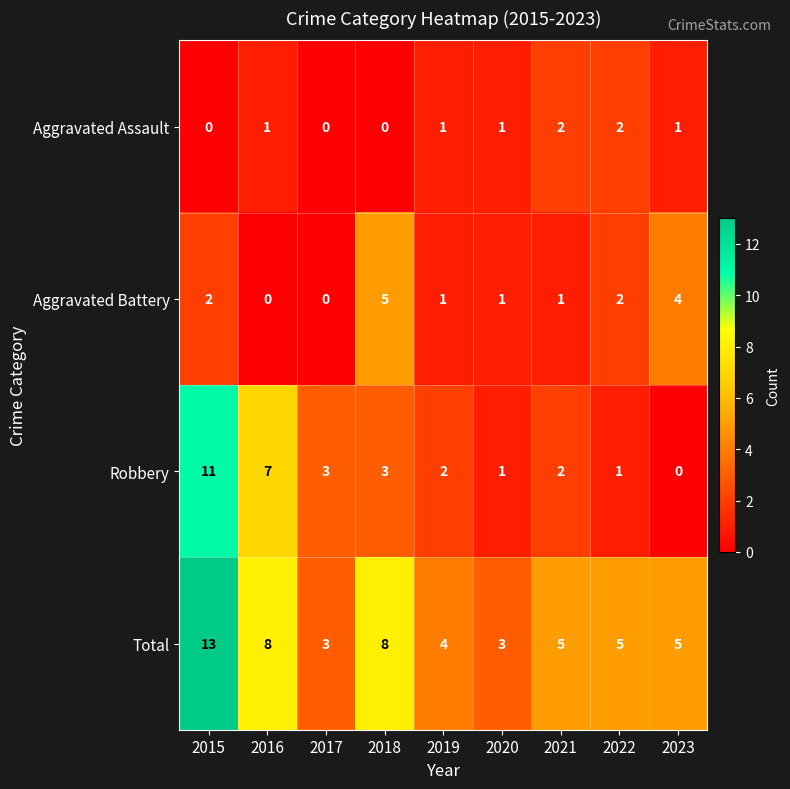

At which label does Robbery reach its peak?

2015